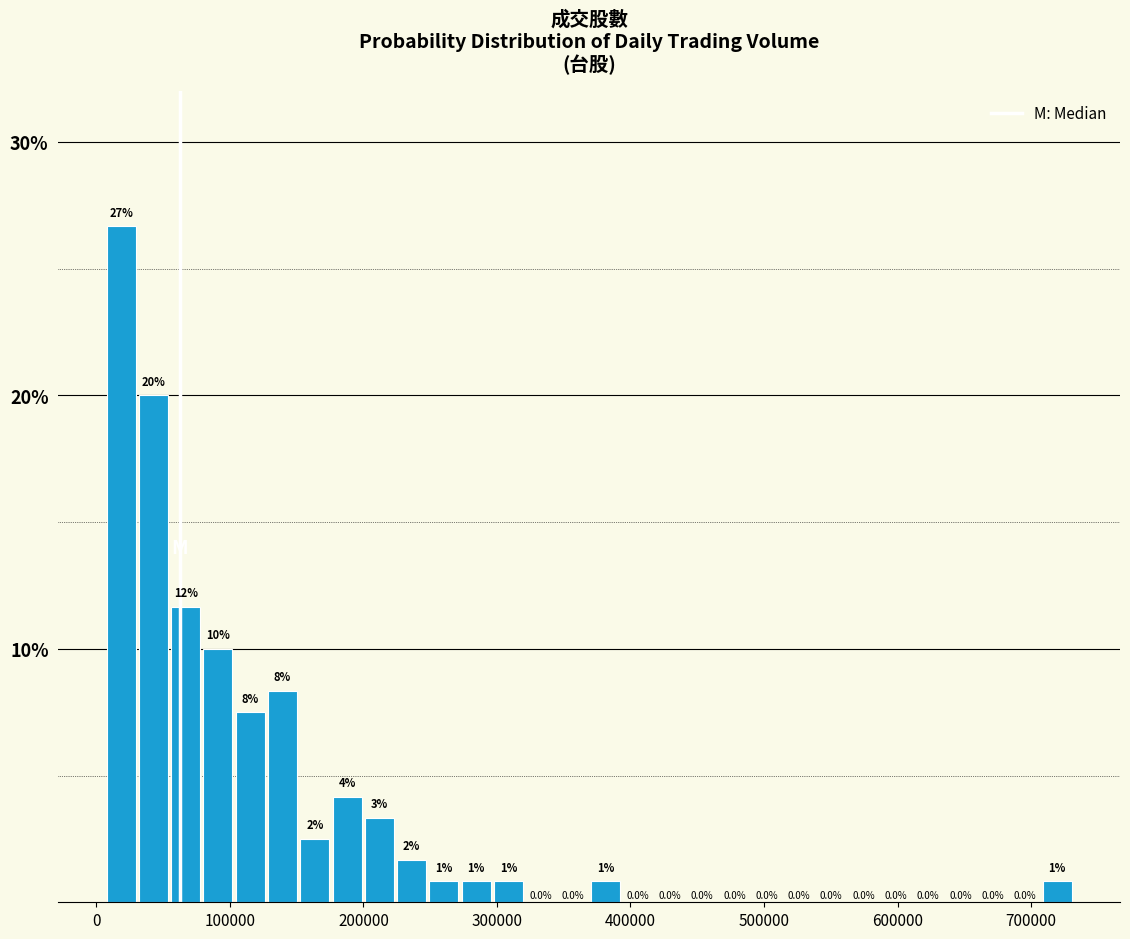

Read against the x-axis, roughly where is the centre of the tallest bar?

20000